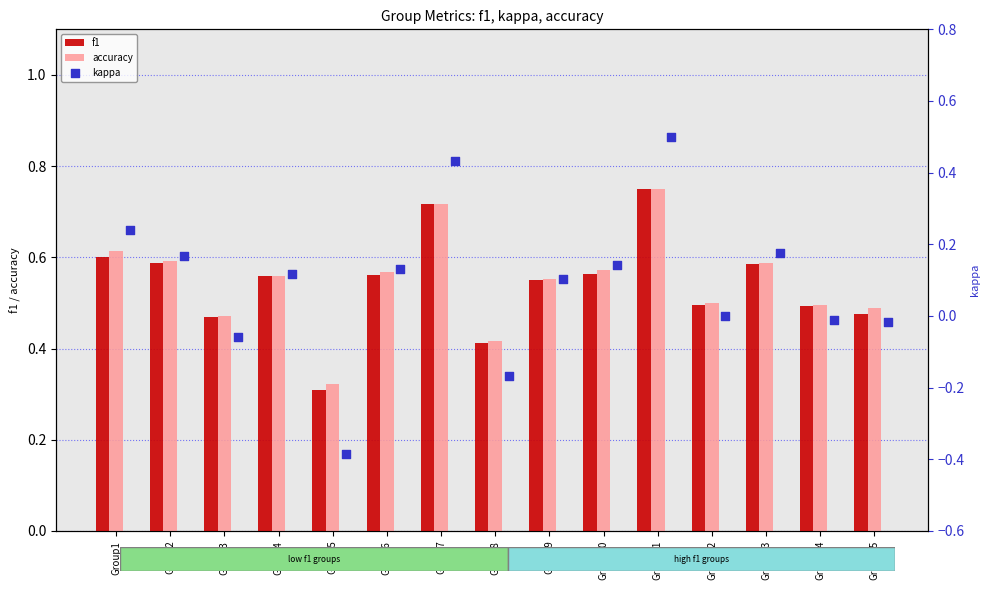

Which series has the largest total across all categories?

accuracy